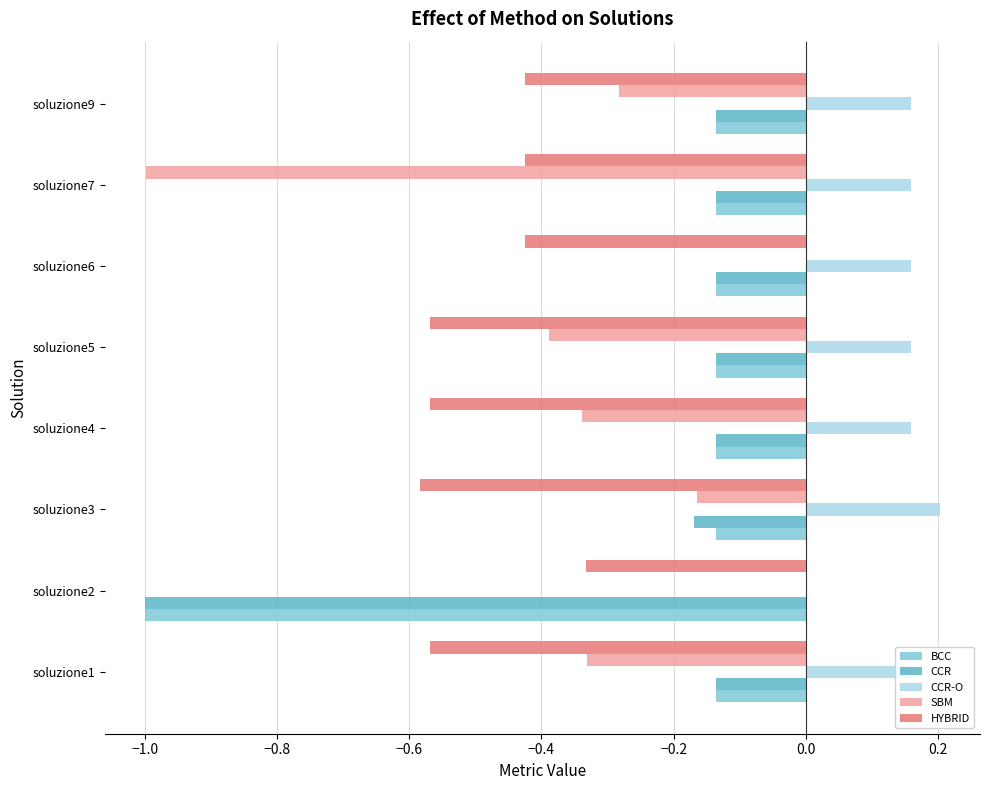

Is it true that CCR-O equals 0.1 at soluzione5?

False